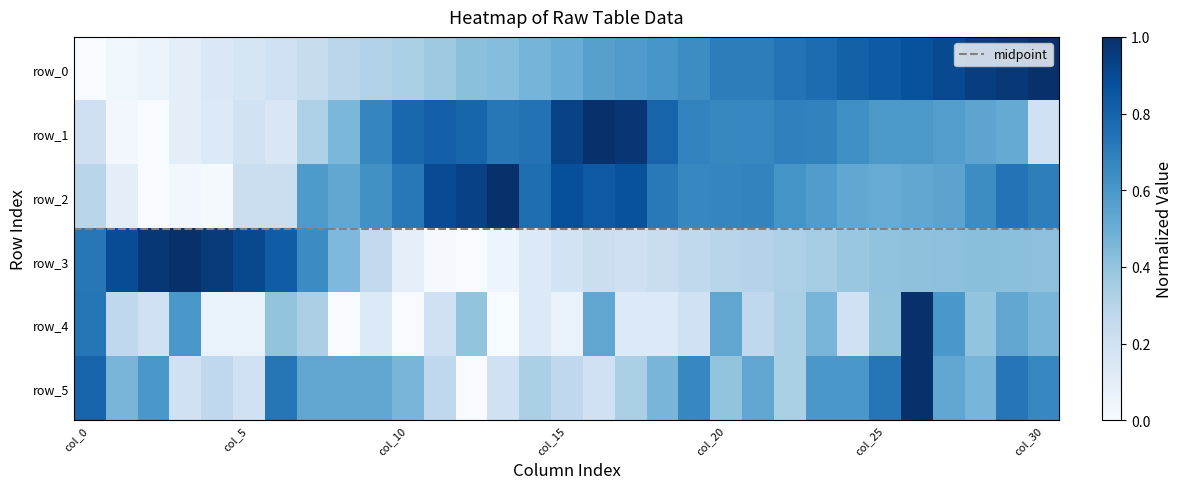

How many series are shown in this chart?

6